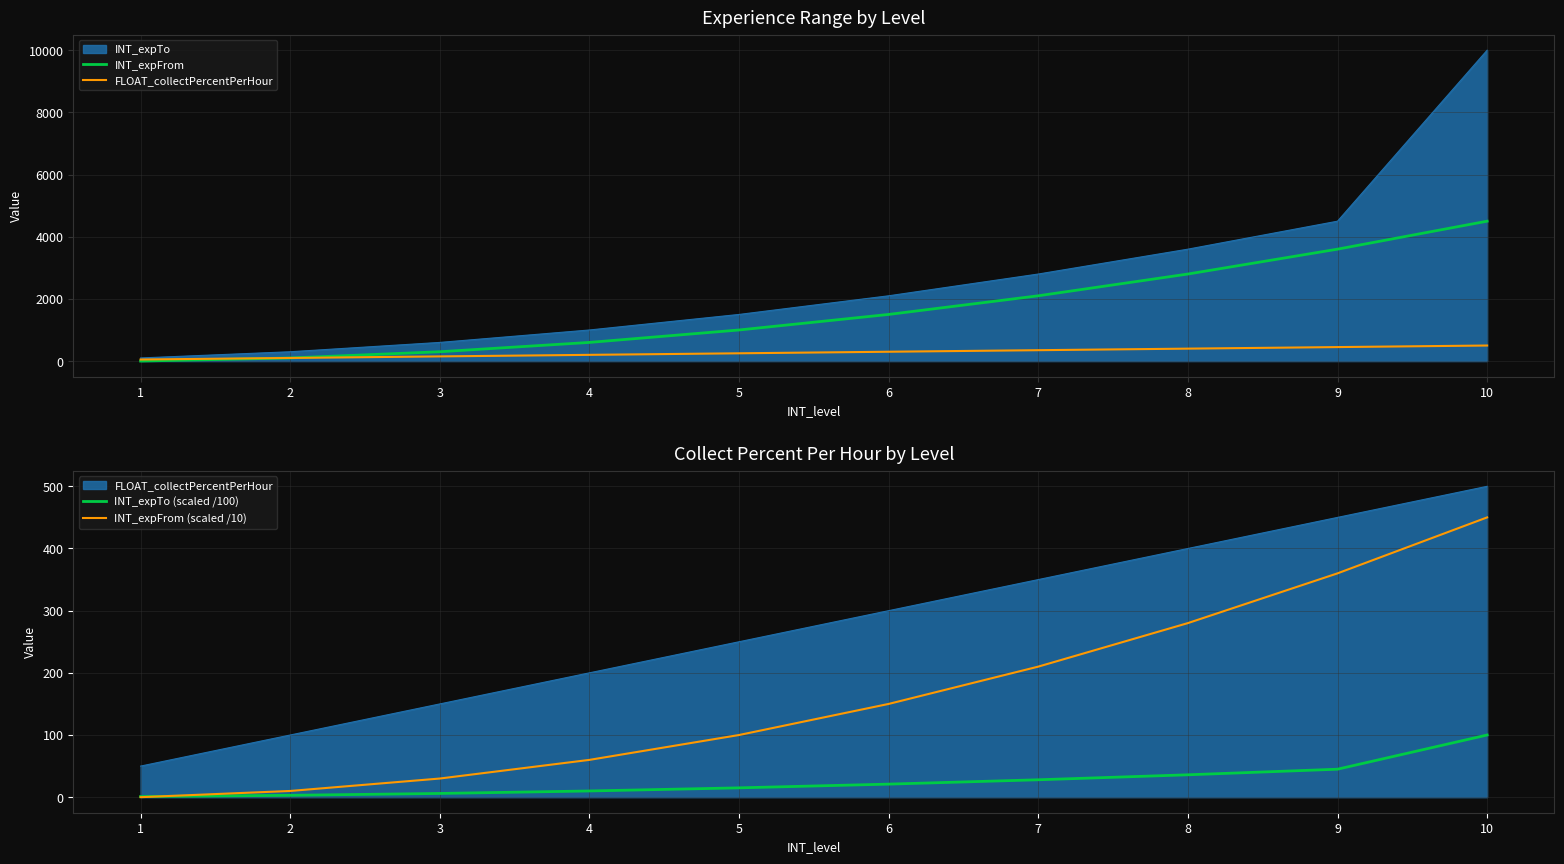

Which series ends up on top after the final intersection of INT_expTo (scaled /100) and INT_expFrom?

INT_expFrom